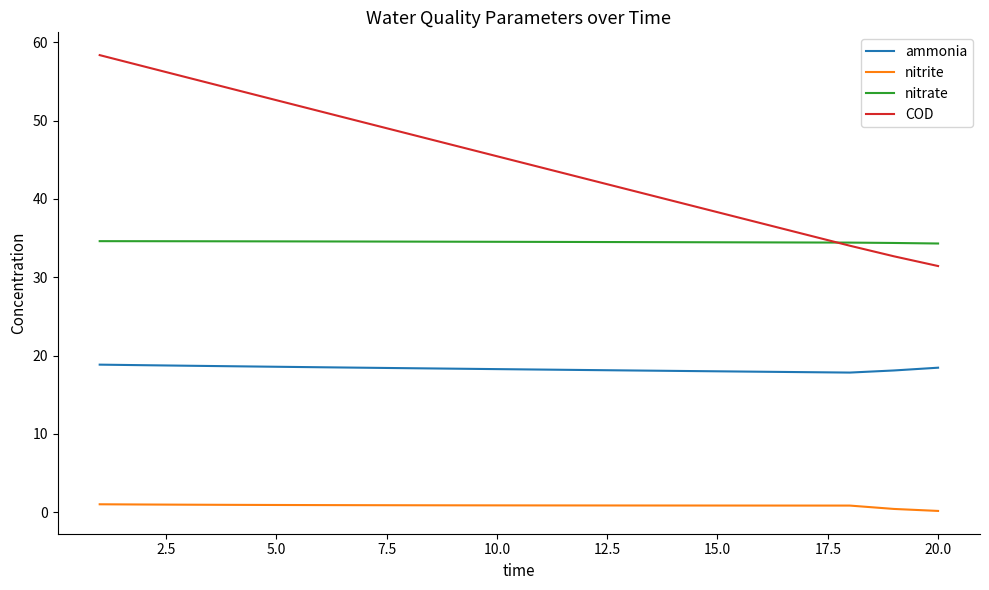

List the series in order of their overall mean, highest first.

COD, nitrate, ammonia, nitrite